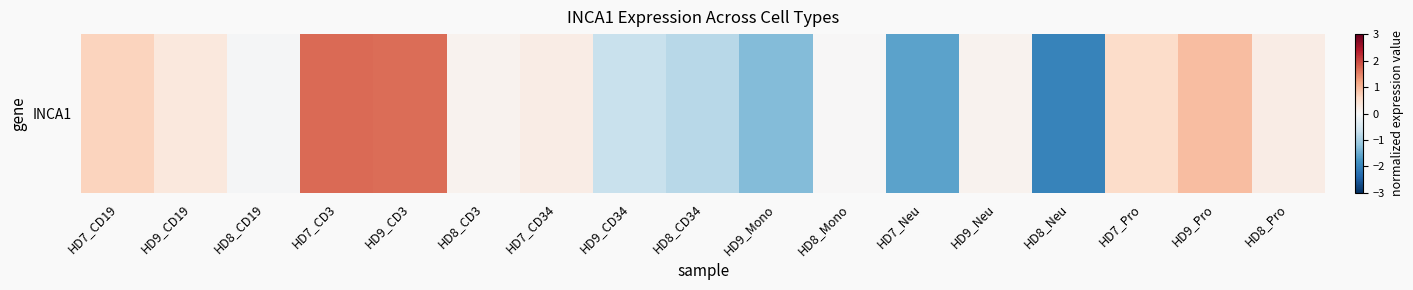

What is the difference between the values at HD8_Neu and HD7_Pro?

2.6